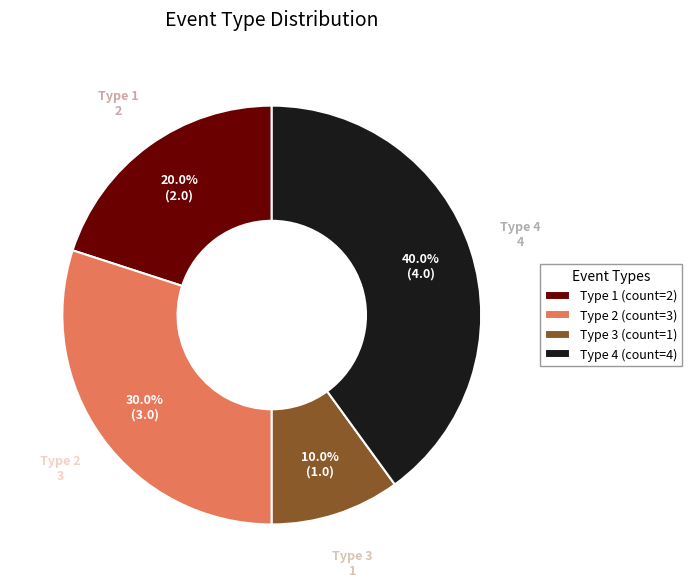

Is there any slice that represents more than half of the pie?

No